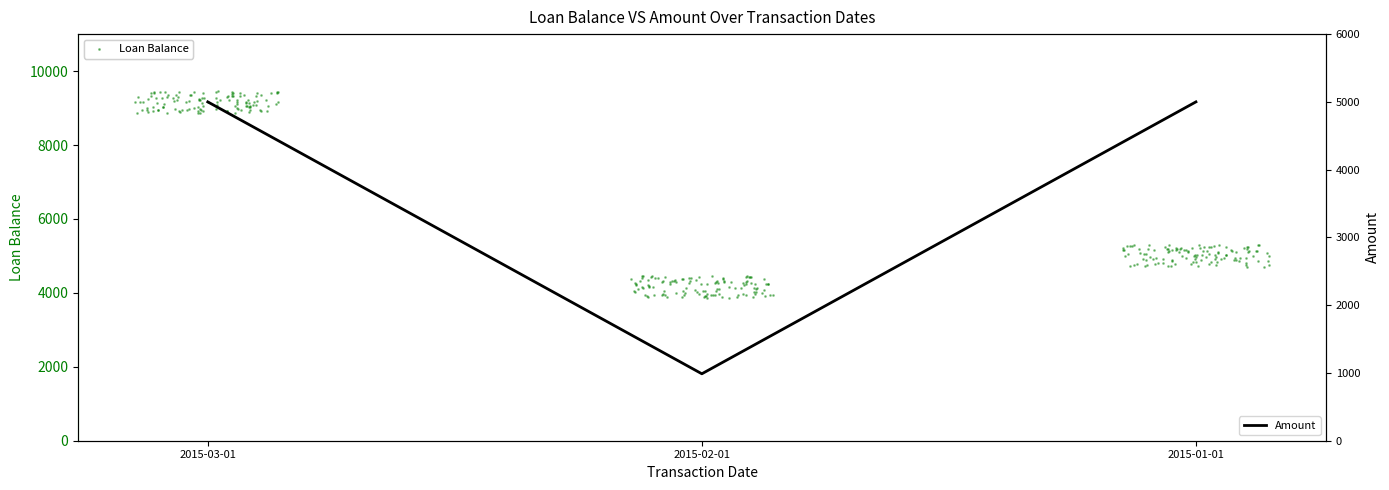

What is the ratio of the value at 2015-02-01 to the value at 2015-03-01?

0.2